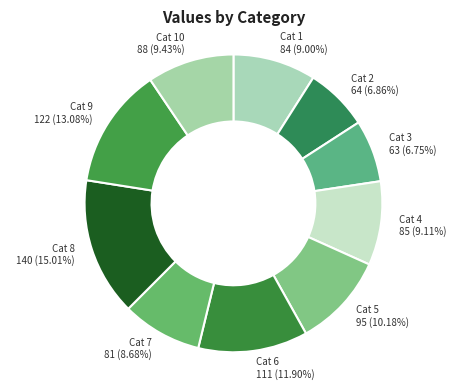

Is the sum of Cat 4 85 (9.11%) and Cat 6 111 (11.90%) greater than half?

No